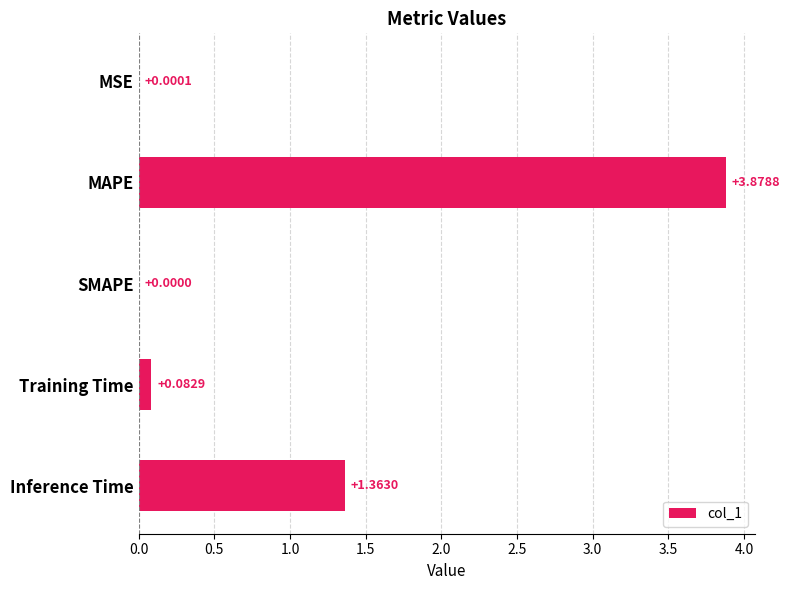

What is the change in value from MAPE to Training Time?

-3.8